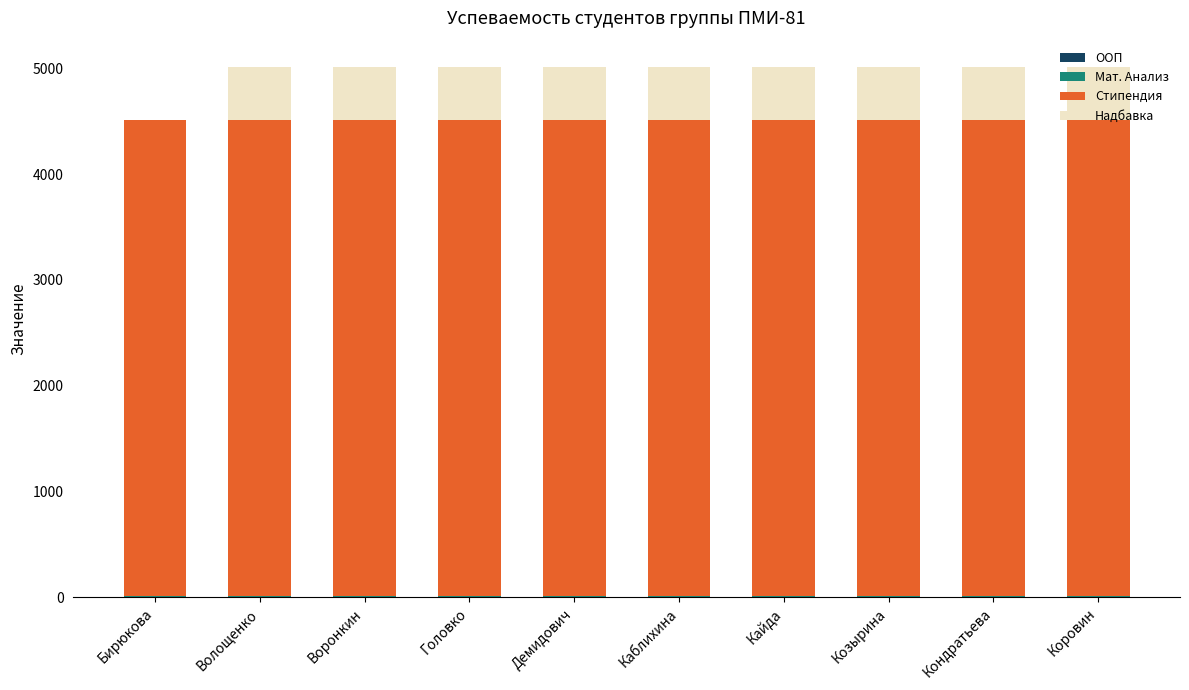

How many distinct data groups are displayed?

4